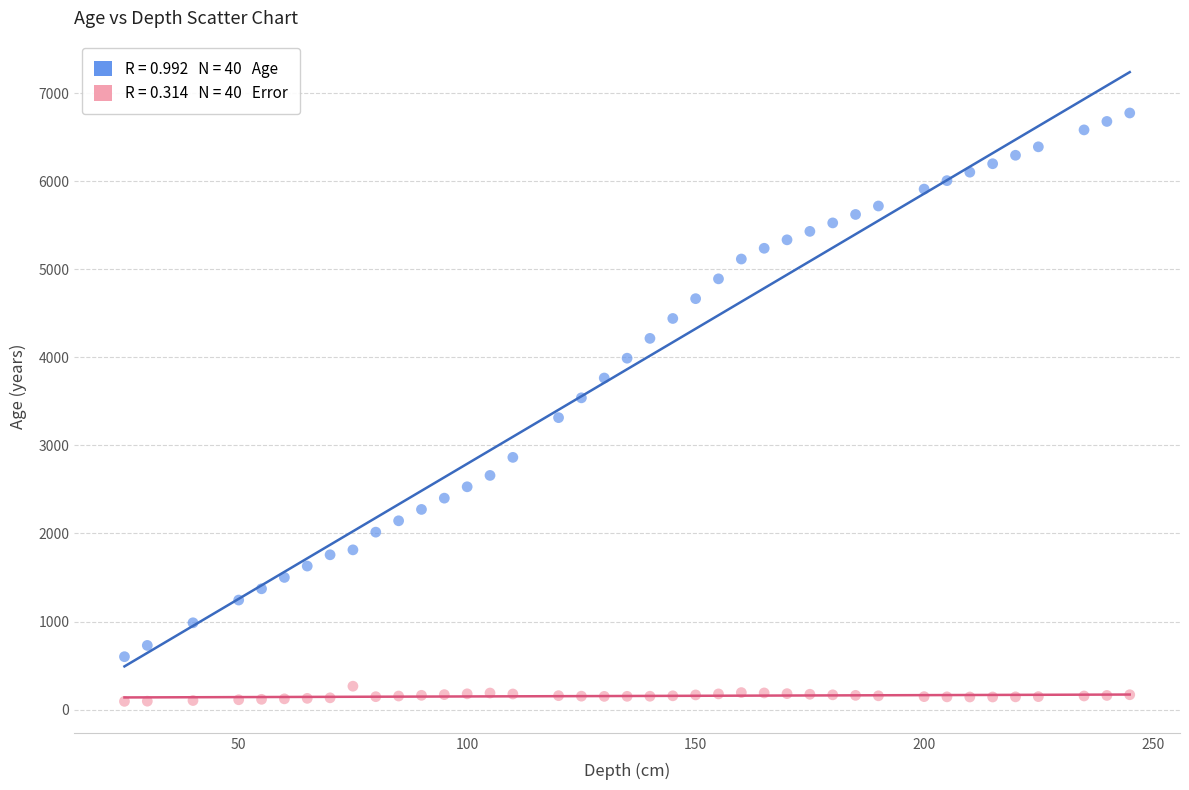

Across all data points, what is the range of X values (max minus min)?

220.0